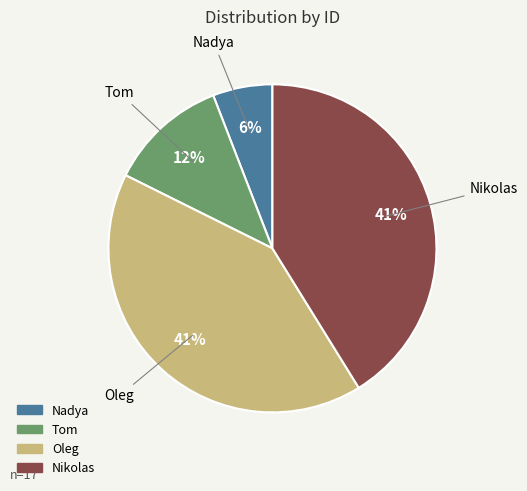

Count the number of slices in the pie.

4